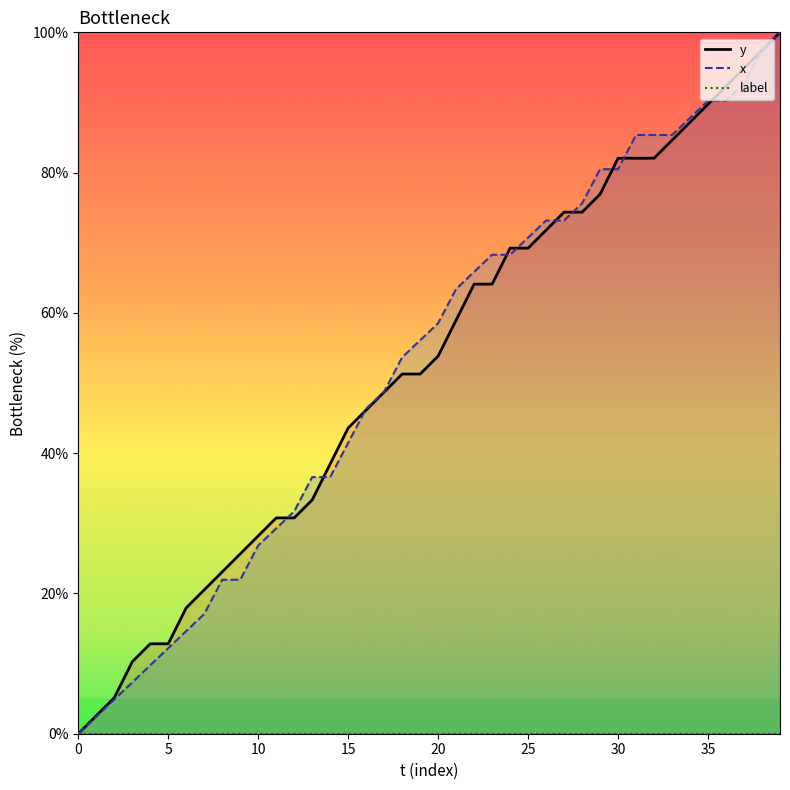

Reading left to right, transcribe all the data shown in this chart.

y: 0.0	2.6	5.1	10.3	12.8	12.8	17.9	20.5	23.1	25.6	28.2	30.8	30.8	33.3	38.5	43.6	46.2	48.7	51.3	51.3	53.8	59.0	64.1	64.1	69.2	69.2	71.8	74.4	74.4	76.9	82.1	82.1	82.1	84.6	87.2	89.7	92.3	94.9	97.4	100.0
x: 0.0	2.4	4.9	7.3	9.8	12.2	14.6	17.1	22.0	22.0	26.8	29.3	31.7	36.6	36.6	41.5	46.3	48.8	53.7	56.1	58.5	63.4	65.9	68.3	68.3	70.7	73.2	73.2	75.6	80.5	80.5	85.4	85.4	85.4	87.8	90.2	90.2	92.7	97.6	100.0